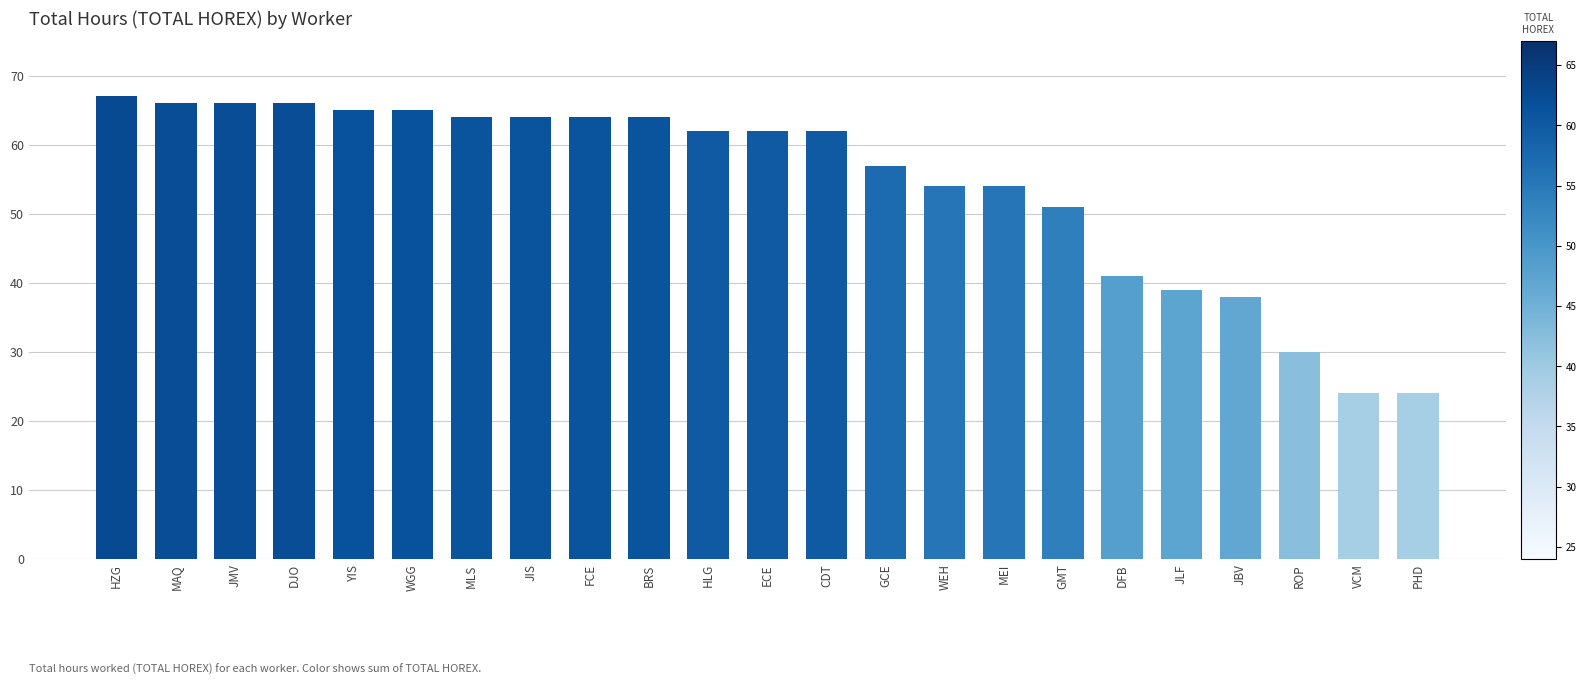

Which has a higher value, WEH or BRS?

BRS